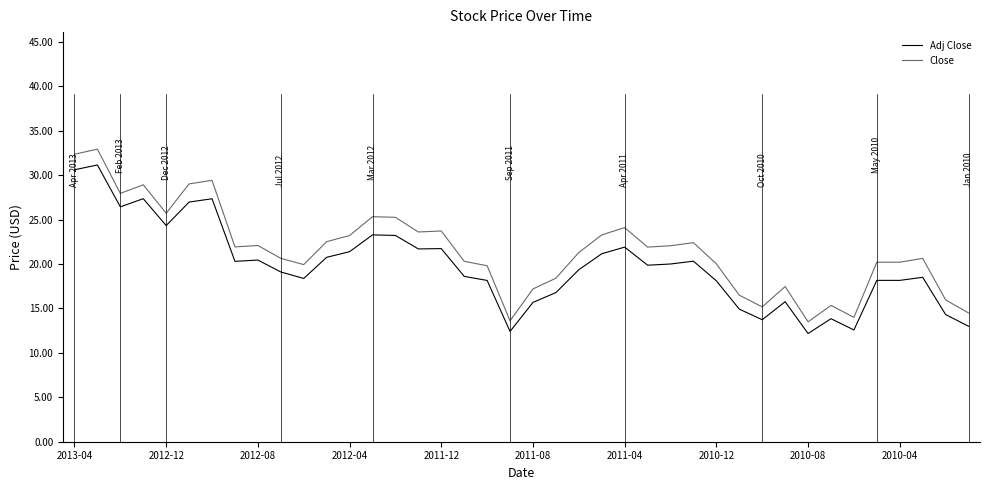

True or false: Adj Close and Close cross at least once.

False